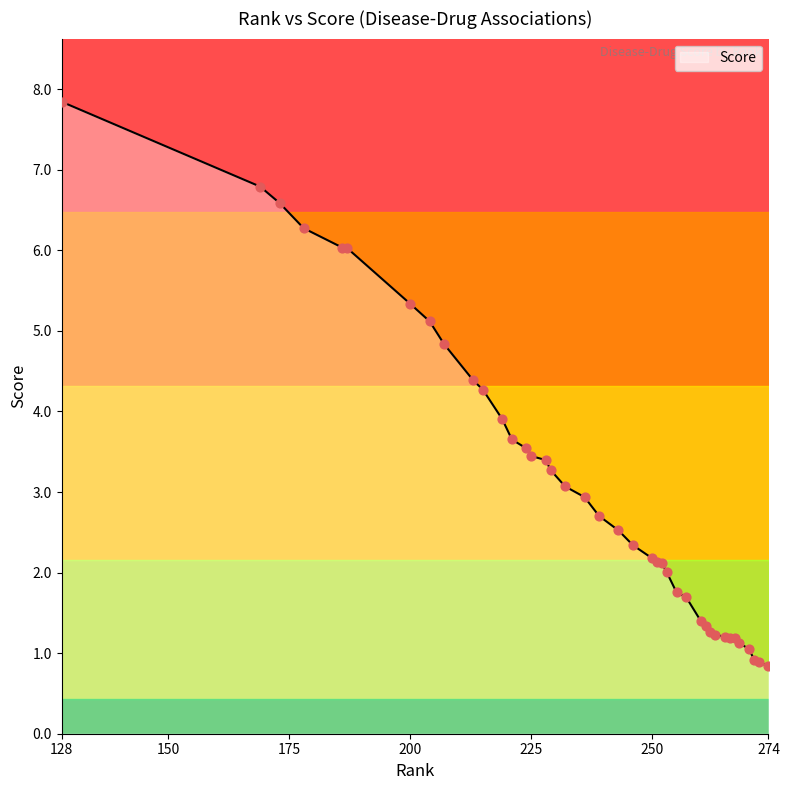

What is the difference between the maximum and minimum values?

7.0